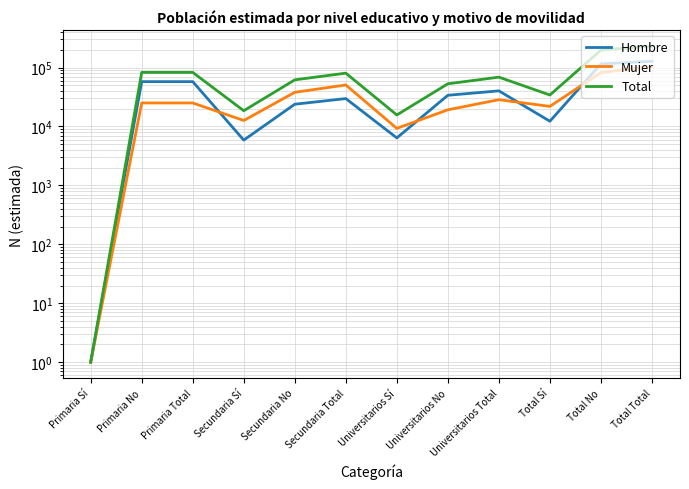

True or false: Total and Hombre intersect in this chart.

False